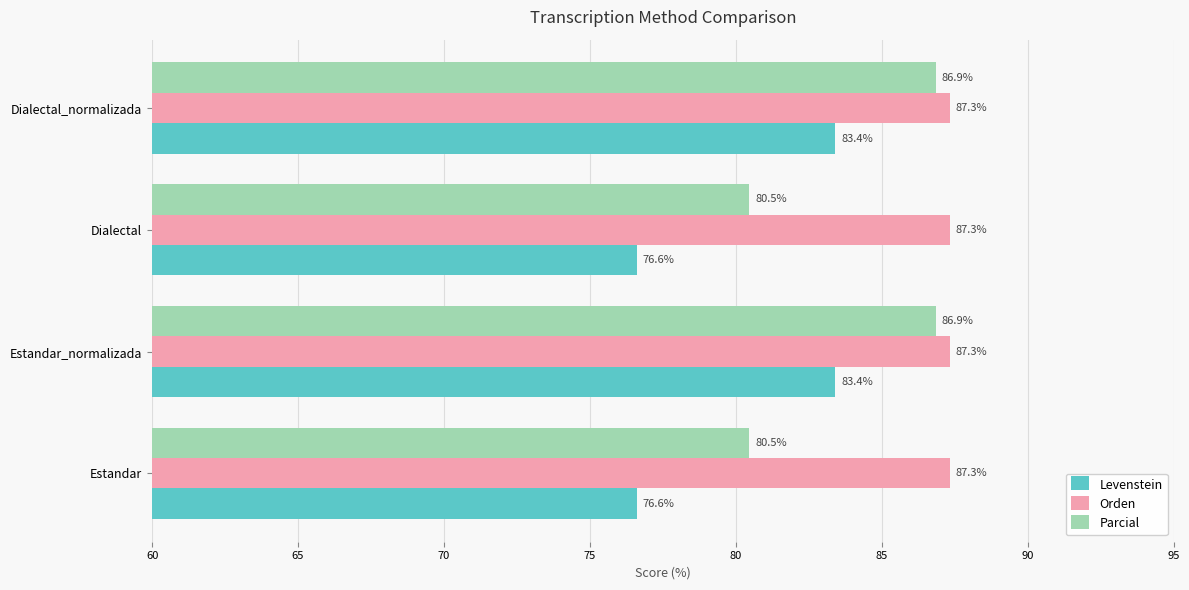

What is the highest value of the Levenstein series?

83.4